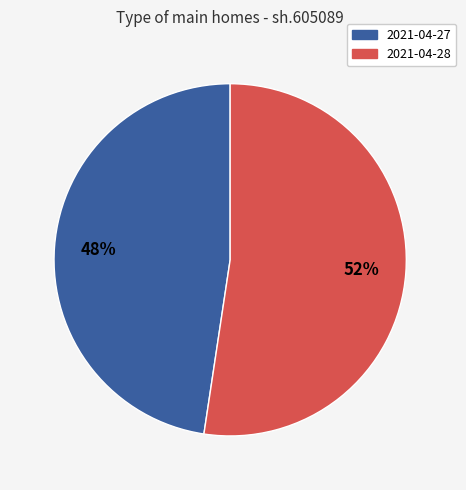

Which slice is the smallest?

2021-04-27